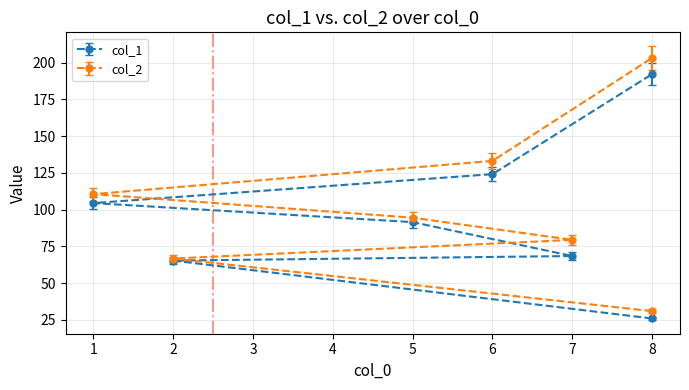

What is the difference between the second highest and second lowest values in the col_1 series?

58.8